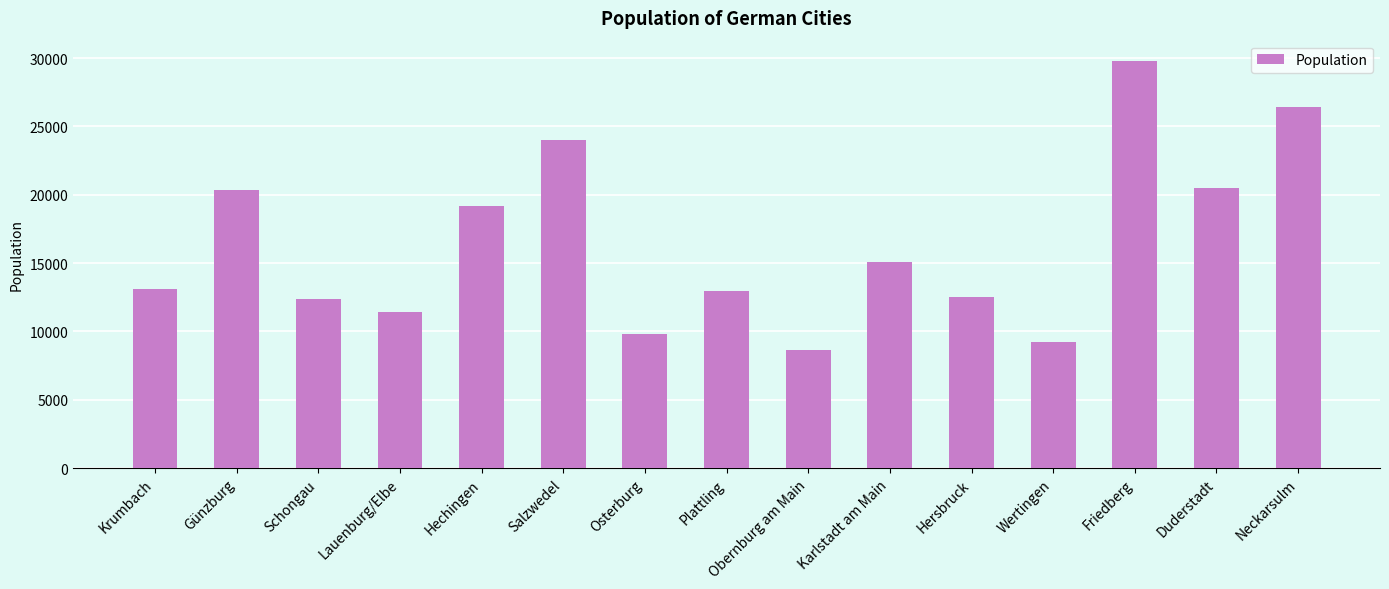

What is the maximum value shown in the chart?

29782